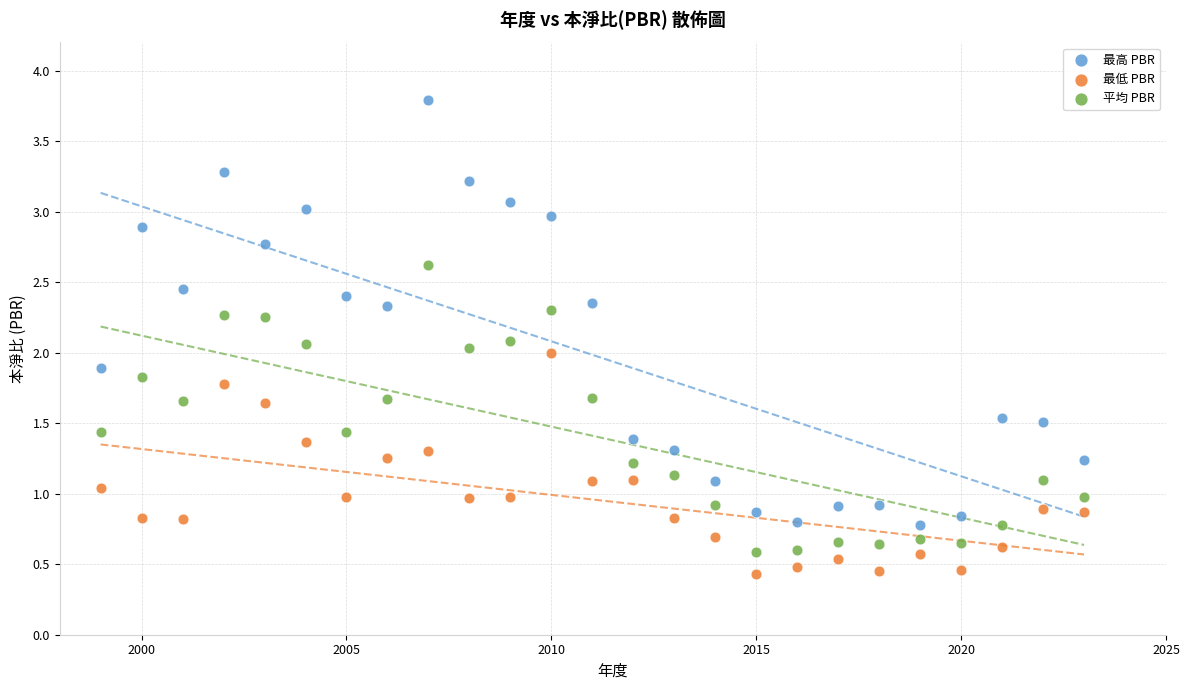

What are all the series names shown in the legend?

最高 PBR, 最低 PBR, 平均 PBR